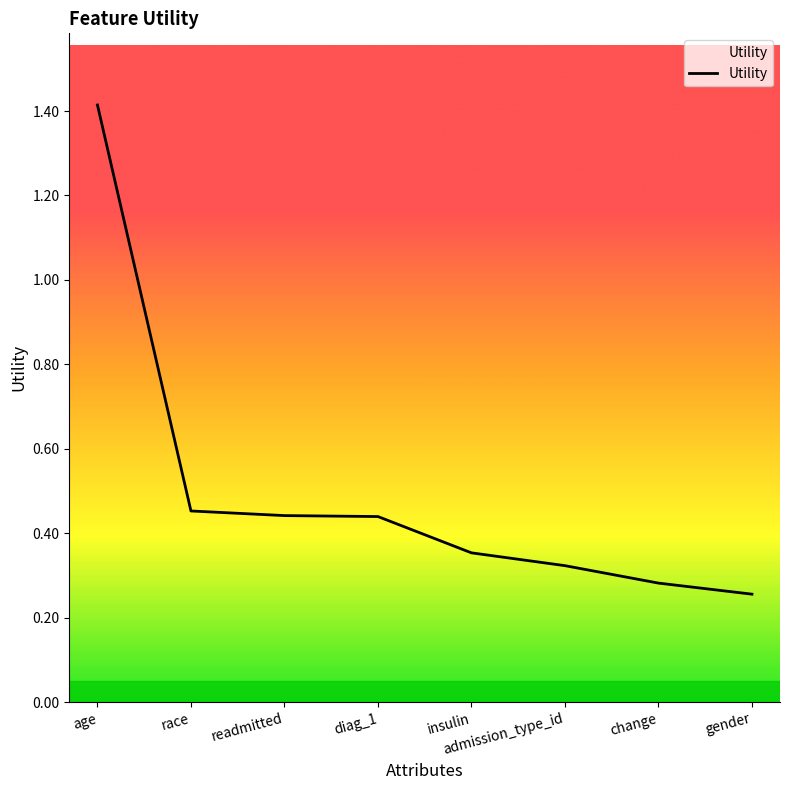

What is the difference between the maximum and minimum values?

1.2